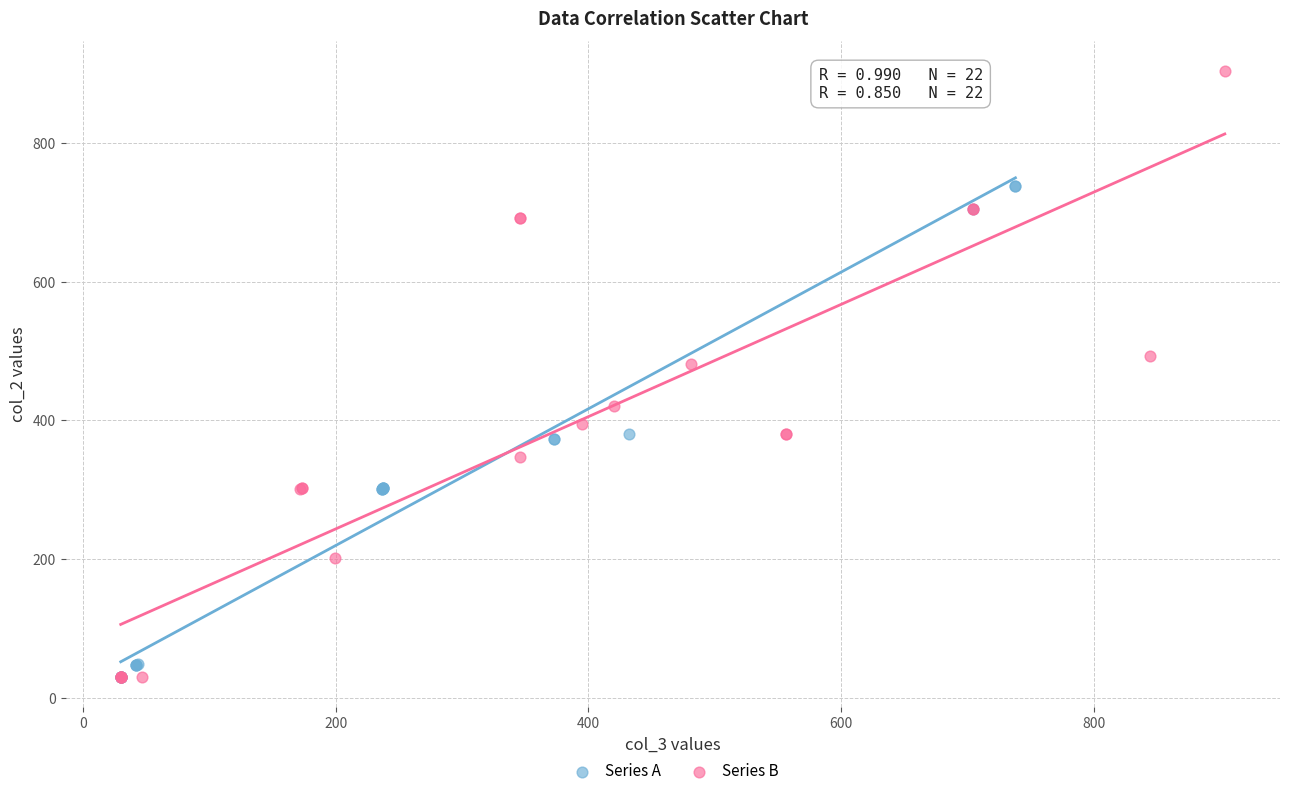

Which series has the largest Y range (max minus min)?

Series B